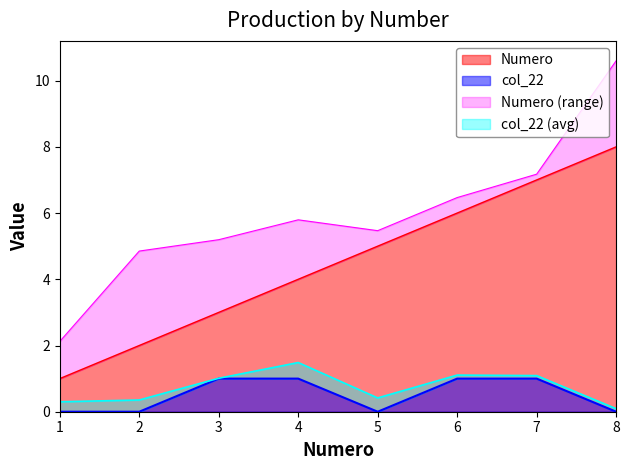

The value of col_22 at 2 is -1. True or false?

False